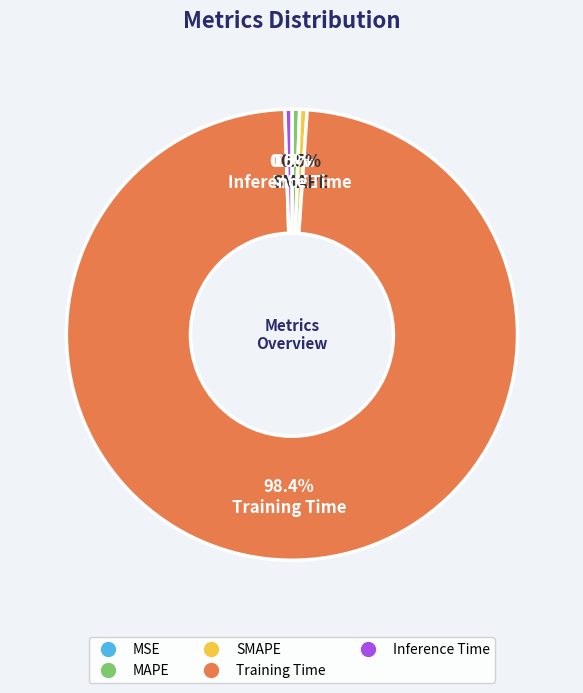

Which category has the biggest portion of the pie?

Training Time